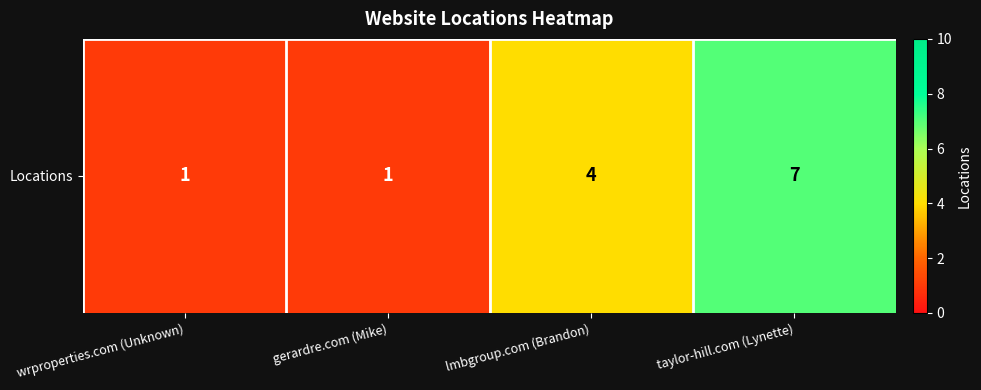

Rank the categories by value from lowest to highest.

wrproperties.com (Unknown), gerardre.com (Mike), lmbgroup.com (Brandon), taylor-hill.com (Lynette)